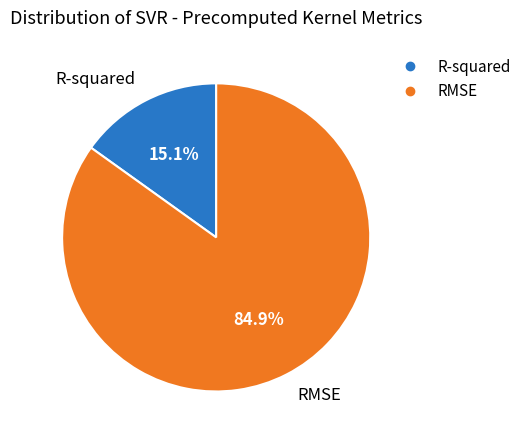

To the nearest percent, what percentage of the pie is RMSE?

85%